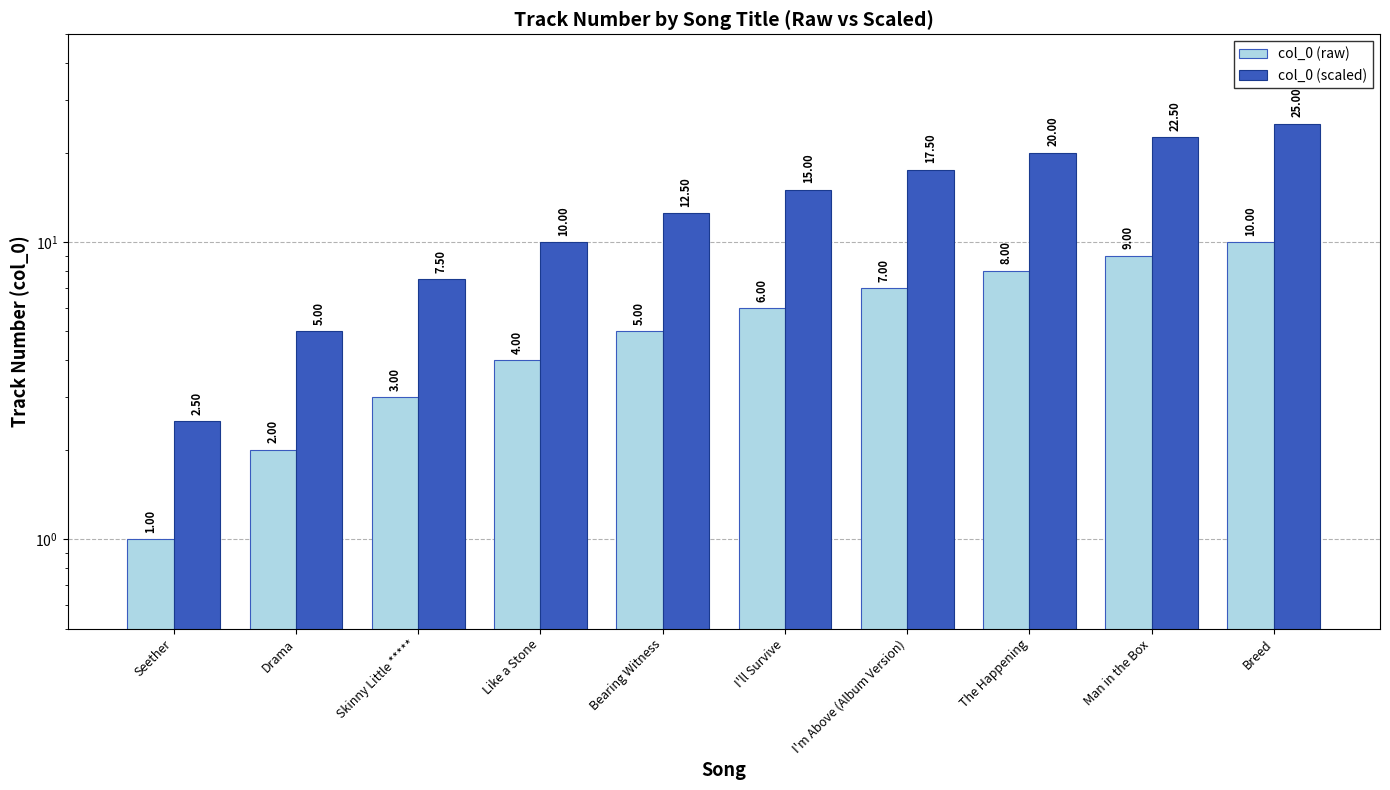

What are all the series names shown in the legend?

col_0 (raw), col_0 (scaled)